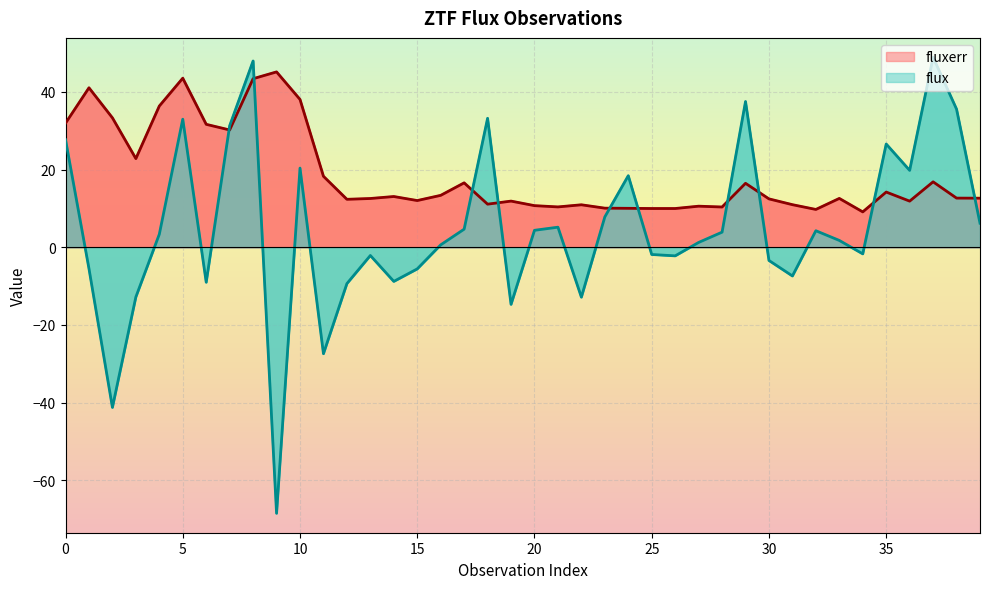

True or false: fluxerr has a value of 18.5 at 36.

False